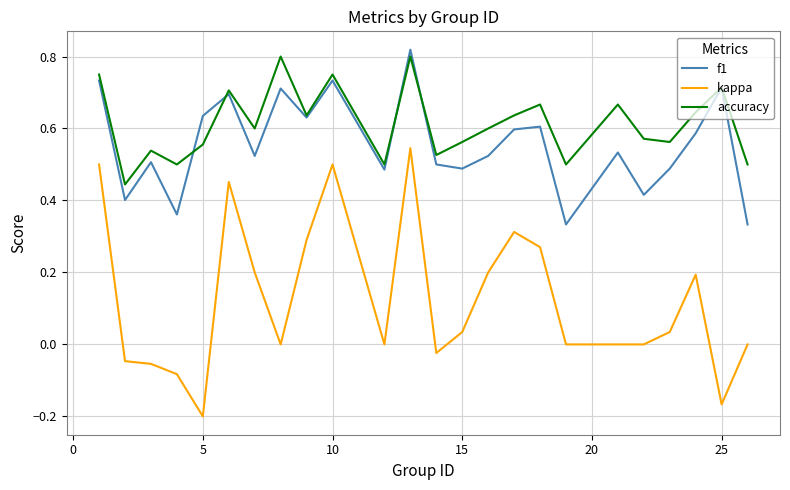

Which series has the largest total across all categories?

accuracy